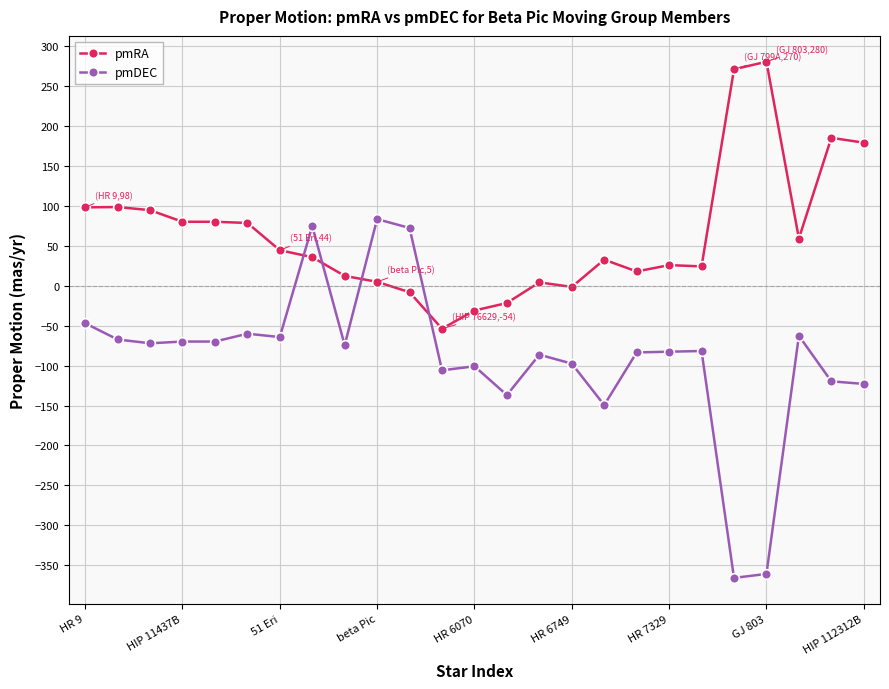

Rank the series by their maximum value, from lowest to highest.

pmDEC, pmRA